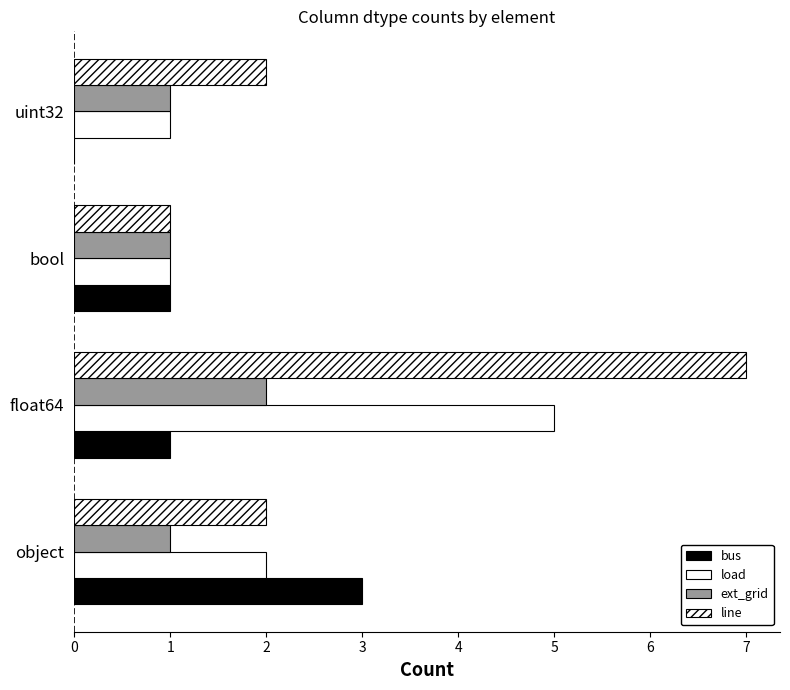

List the series in order of their peak value, lowest first.

ext_grid, bus, load, line